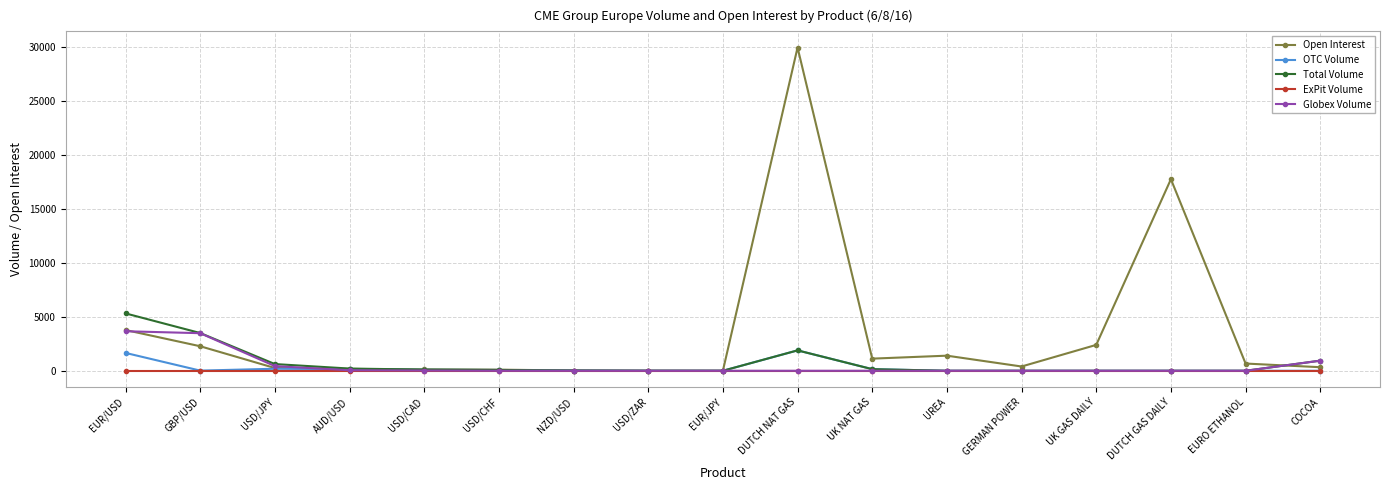

True or false: Globex Volume and OTC Volume intersect in this chart.

True